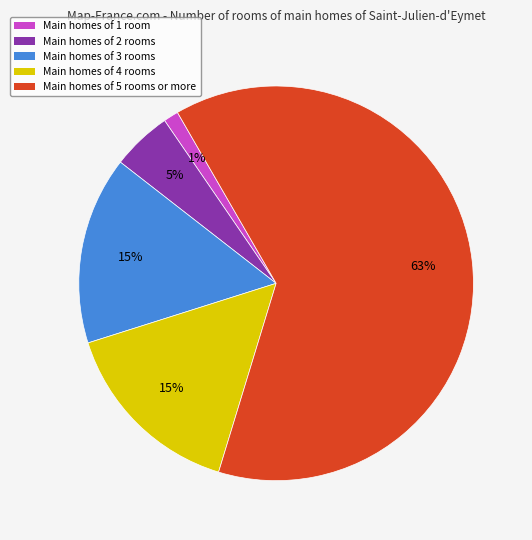

Does any single category account for the majority?

Yes